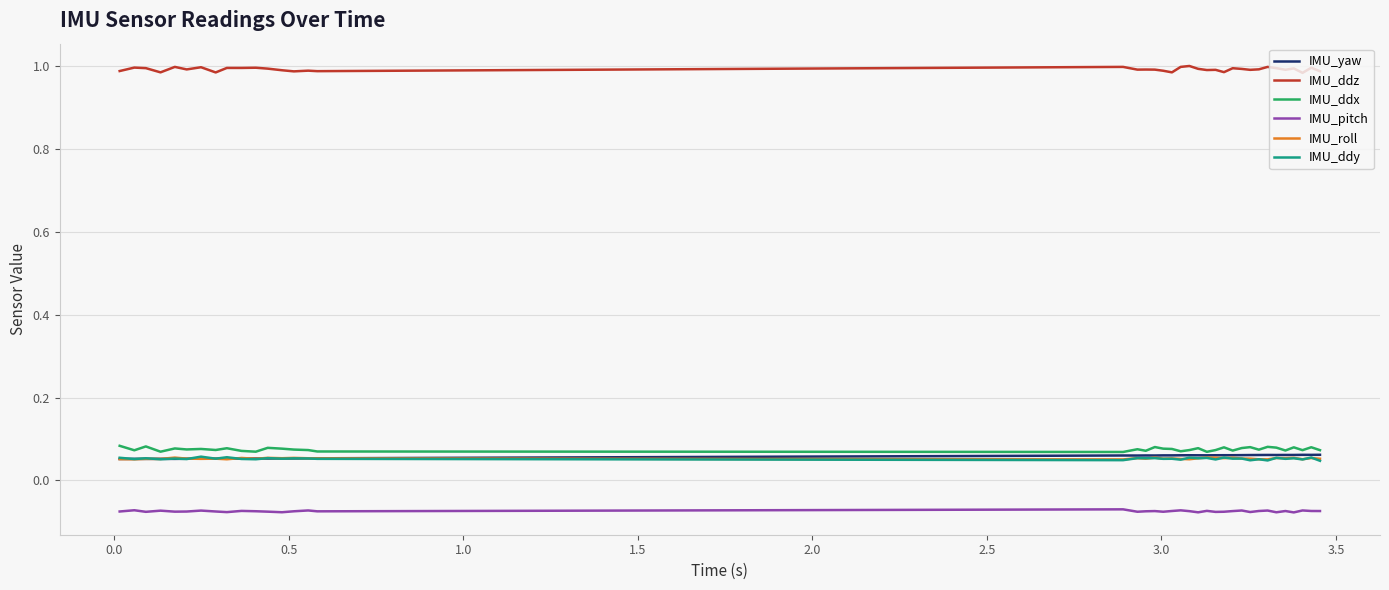

What is the average value of the IMU_yaw series?

0.1